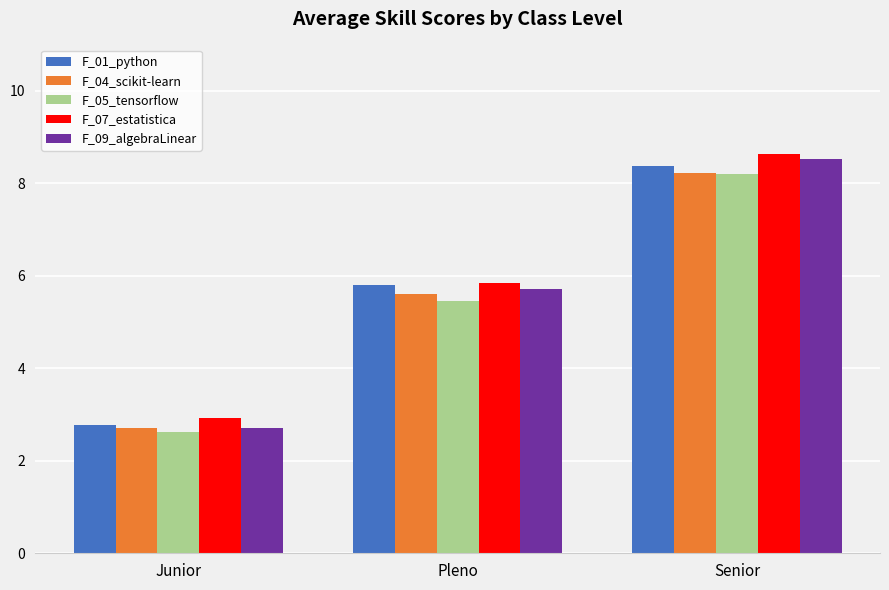

What are all the series names shown in the legend?

F_01_python, F_04_scikit-learn, F_05_tensorflow, F_07_estatistica, F_09_algebraLinear